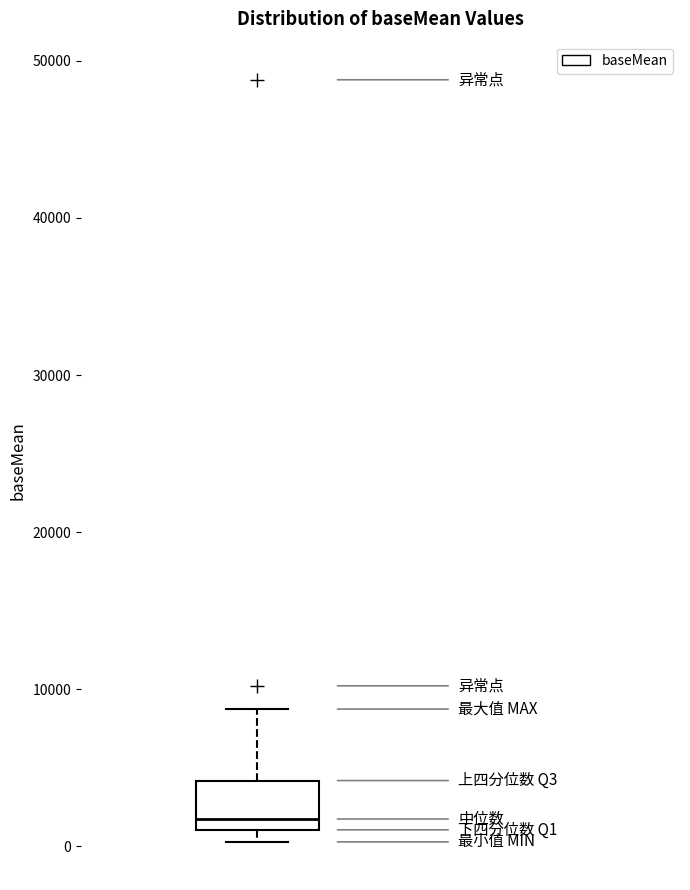

Transcribe this box plot: give where the median line is, the range the box spans, and where the two whiskers end, as read against the y-axis. The values are not printed on the chart, so give them approximately, as read against the axis.

median 2000, box 1000 to 4000, whiskers 0 to 9000